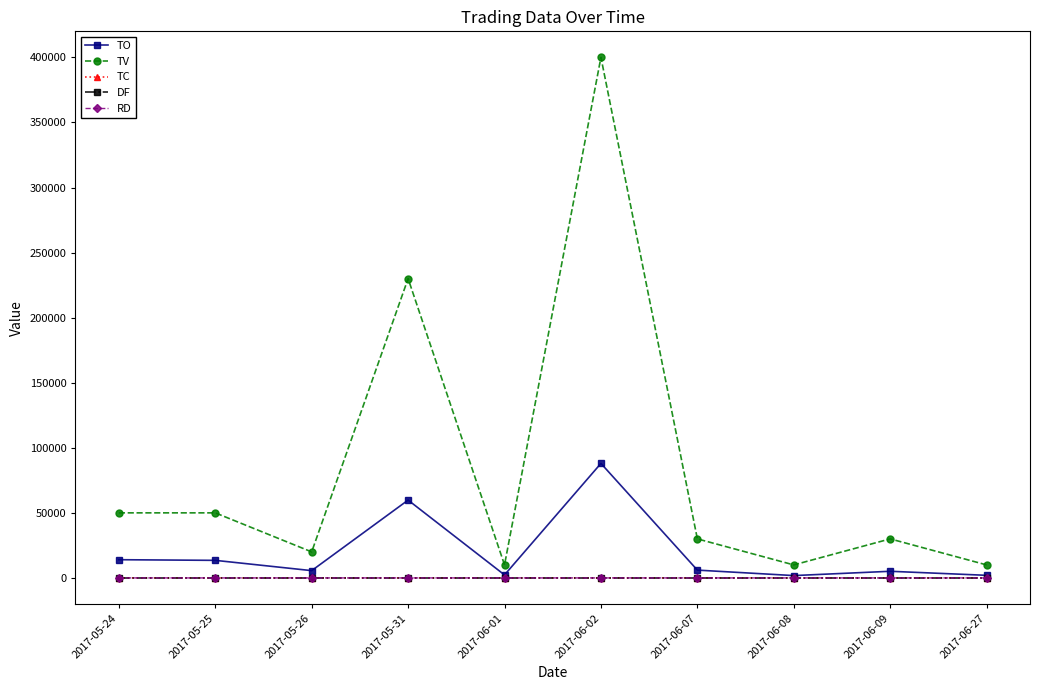

In TV, how many points are lower than both neighbors (excluding endpoints)?

3